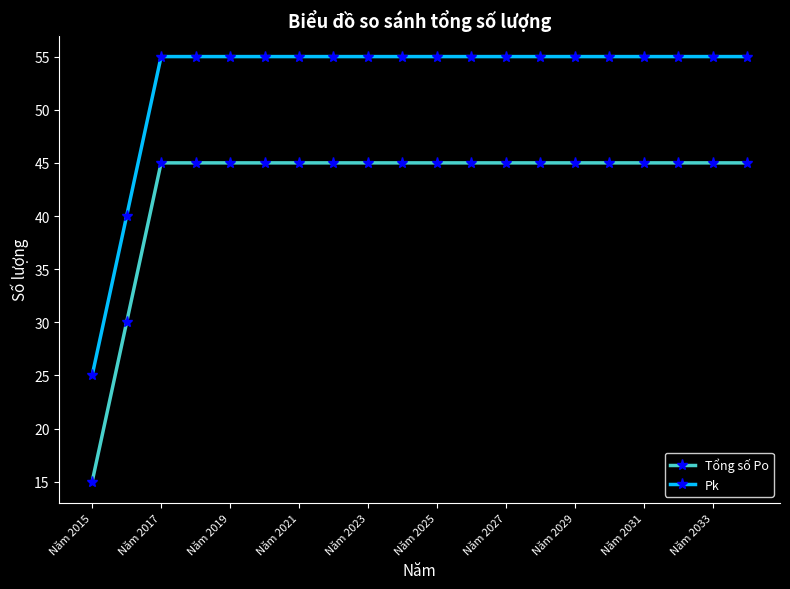

How many lines are shown in the chart?

2